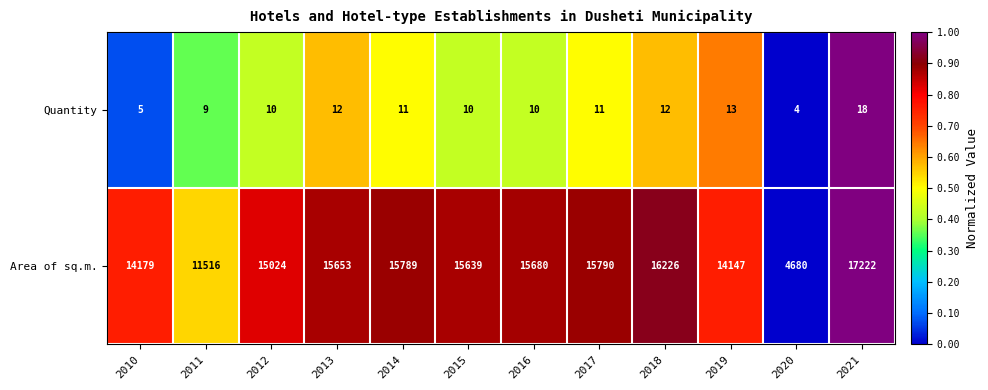

Reading left to right, what are all the values shown in this chart?

Quantity: 2010=5	2011=9	2012=10	2013=12	2014=11	2015=10	2016=10	2017=11	2018=12	2019=13	2020=4	2021=18
Area of sq.m.: 2010=14179	2011=11516	2012=15024	2013=15653	2014=15789	2015=15639	2016=15680	2017=15790	2018=16226	2019=14147	2020=4680	2021=17222